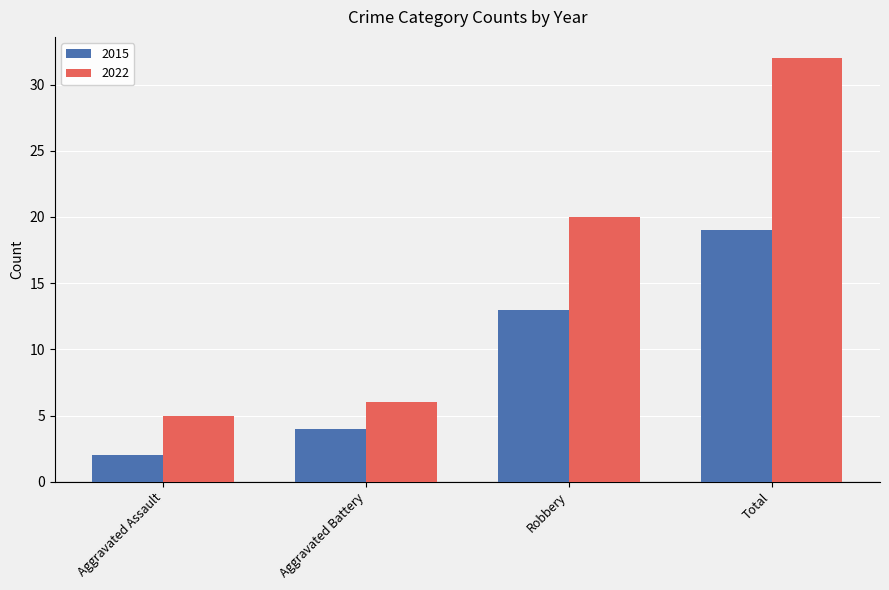

What is the spread (max minus min) of values at Robbery?

7